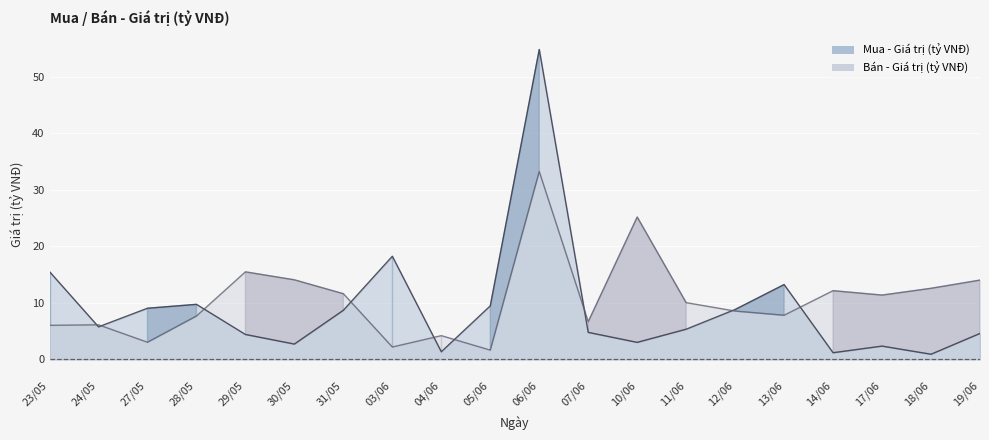

What are all the series names shown in the legend?

Mua - Giá trị (tỷ VNĐ), Bán - Giá trị (tỷ VNĐ)